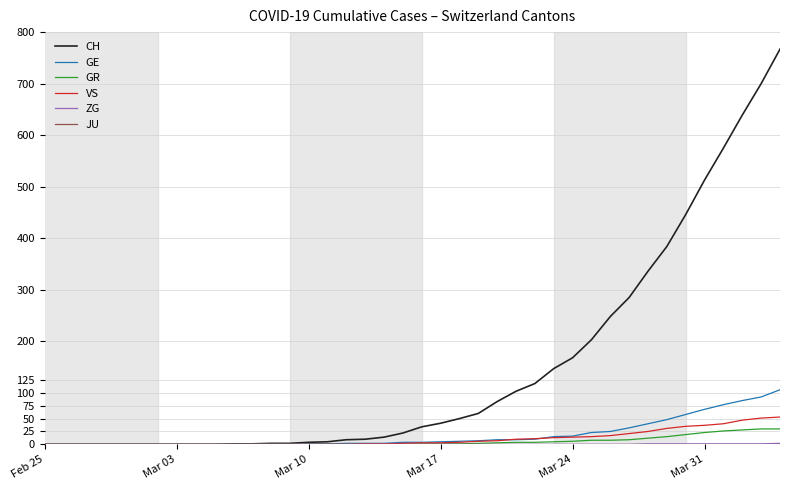

What is the maximum value for GE?

106